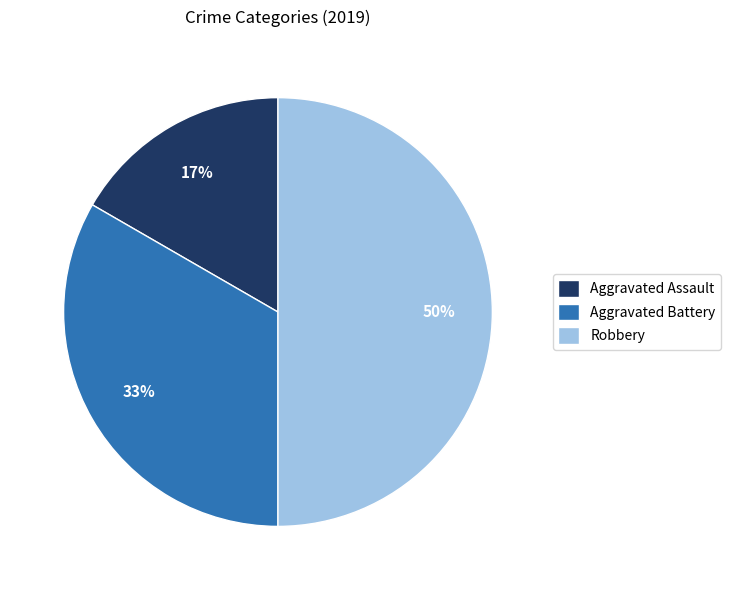

Rank the categories by value from lowest to highest.

Aggravated Assault, Aggravated Battery, Robbery